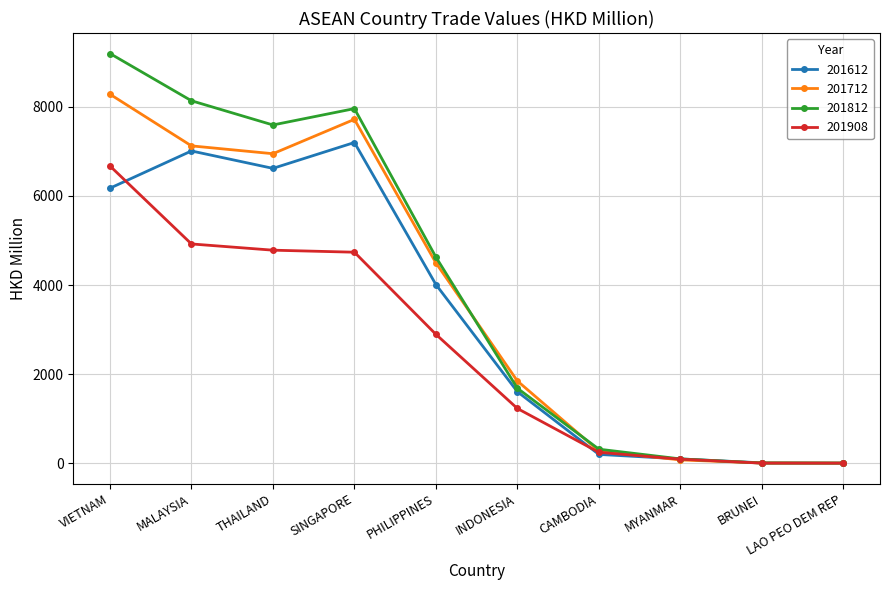

Is the value of 201712 at INDONESIA greater than the value of 201812 at BRUNEI?

Yes